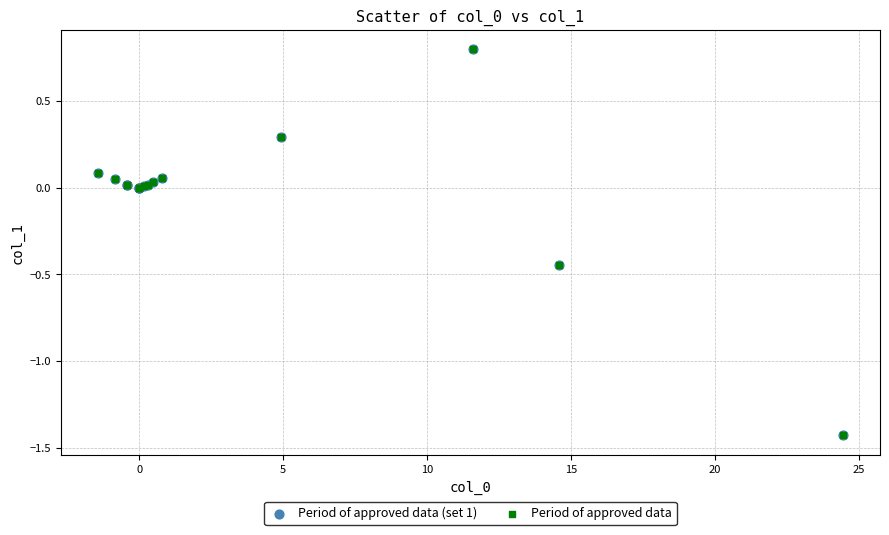

What are all the series names shown in the legend?

Period of approved data (set 1), Period of approved data